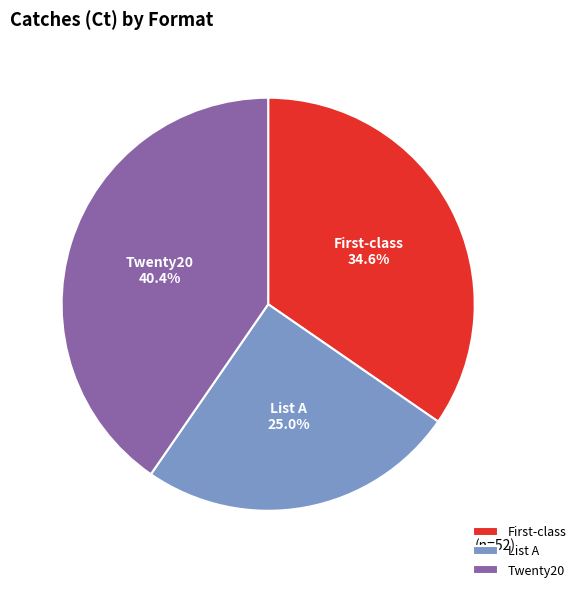

Which category has the biggest portion of the pie?

Twenty20